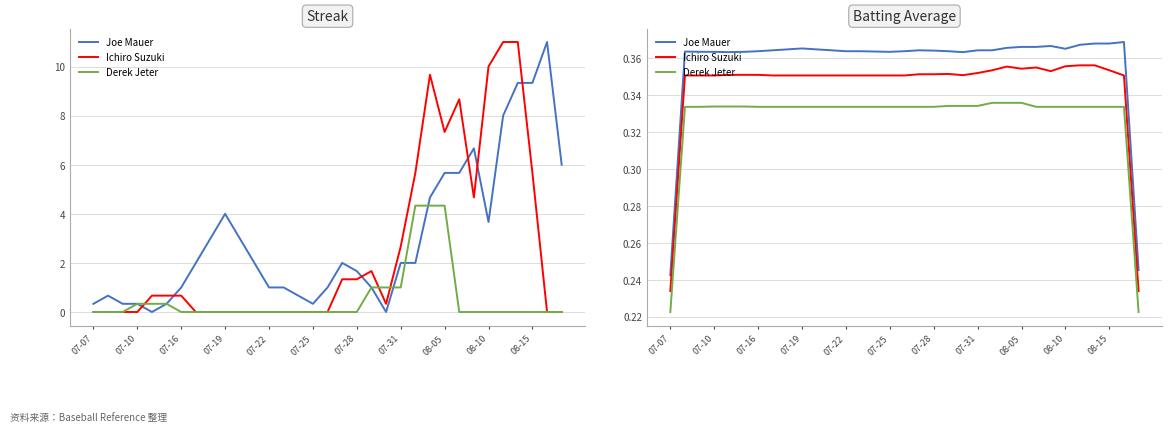

Between 16 and 29, which is larger?

29